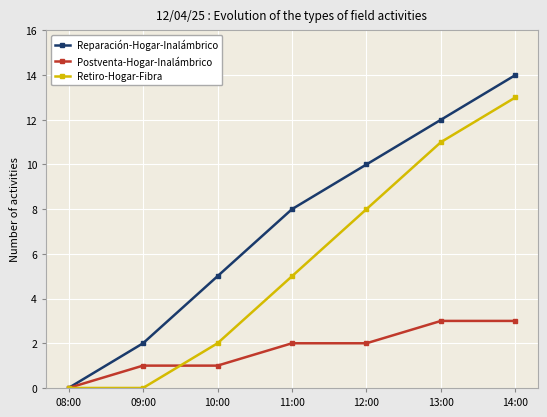

What are all the series names shown in the legend?

Reparación-Hogar-Inalámbrico, Postventa-Hogar-Inalámbrico, Retiro-Hogar-Fibra